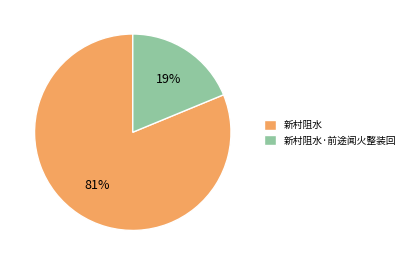

Combined, do 新村阻水·前途闻火整装回 and 新村阻水 account for over 50%?

Yes